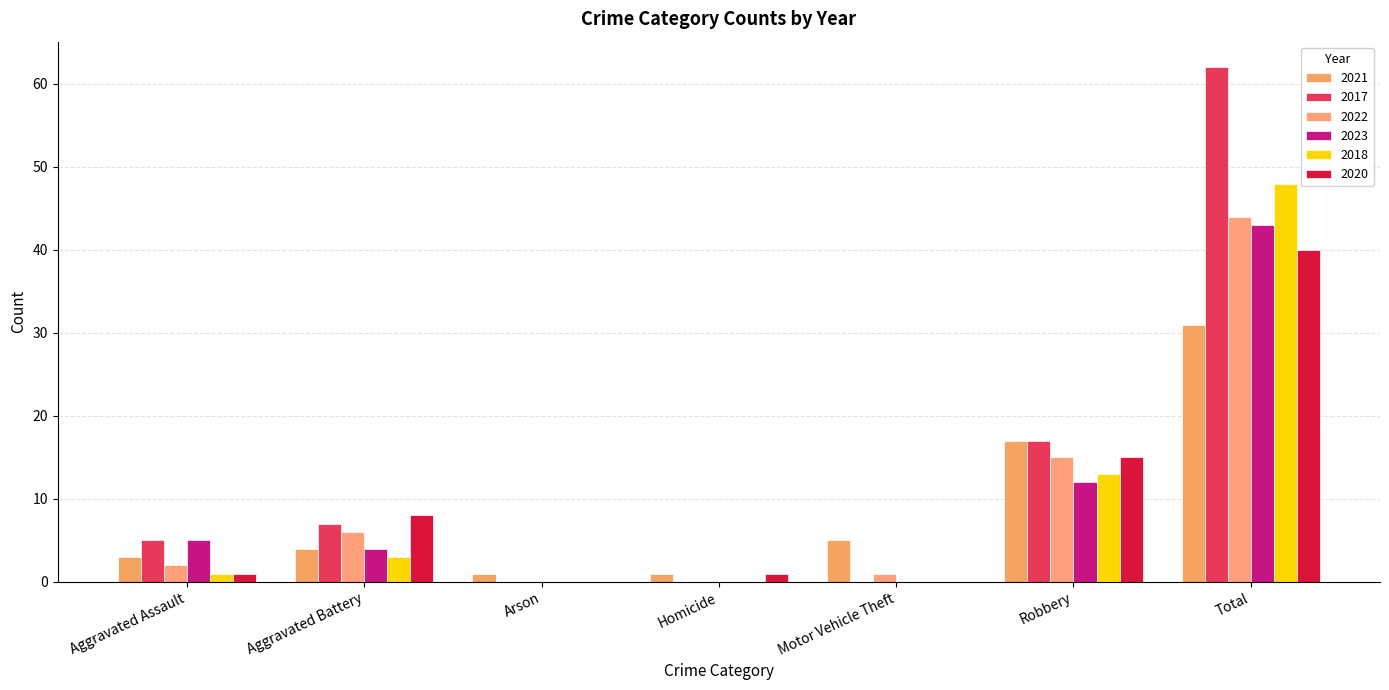

Reading right to left, list all the values displayed in this chart.

2021: 31	17	5	1	1	4	3
2017: 62	17	0	0	0	7	5
2022: 44	15	1	0	0	6	2
2023: 43	12	0	0	0	4	5
2018: 48	13	0	0	0	3	1
2020: 40	15	0	1	0	8	1